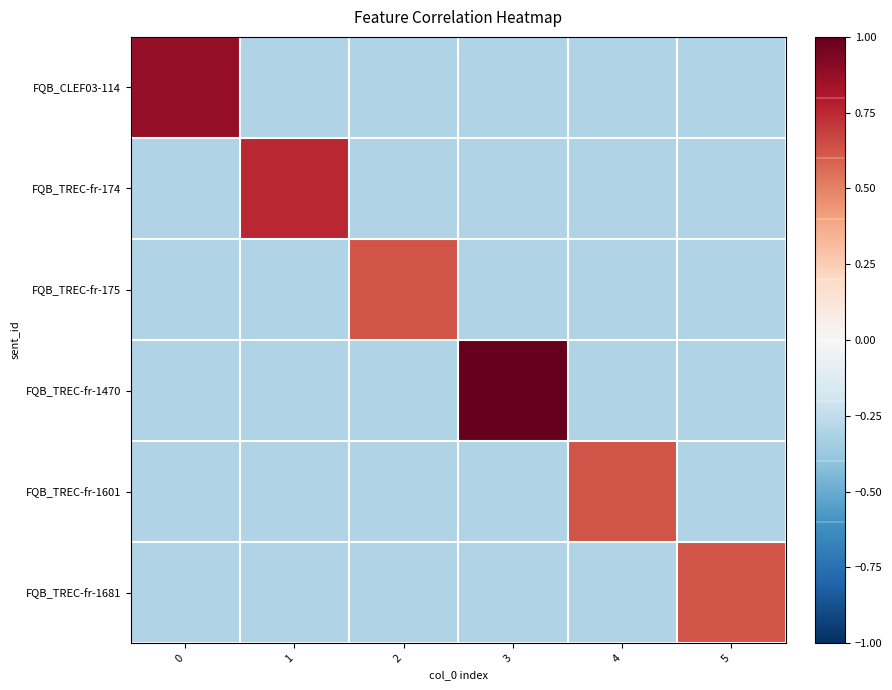

Reading right to left, list all the values displayed in this chart.

FQB_CLEF03-114: 5=-0.3	4=-0.3	3=-0.3	2=-0.3	1=-0.3	0=0.9
FQB_TREC-fr-174: 5=-0.3	4=-0.3	3=-0.3	2=-0.3	1=0.8	0=-0.3
FQB_TREC-fr-175: 5=-0.3	4=-0.3	3=-0.3	2=0.6	1=-0.3	0=-0.3
FQB_TREC-fr-1470: 5=-0.3	4=-0.3	3=1.0	2=-0.3	1=-0.3	0=-0.3
FQB_TREC-fr-1601: 5=-0.3	4=0.6	3=-0.3	2=-0.3	1=-0.3	0=-0.3
FQB_TREC-fr-1681: 5=0.6	4=-0.3	3=-0.3	2=-0.3	1=-0.3	0=-0.3